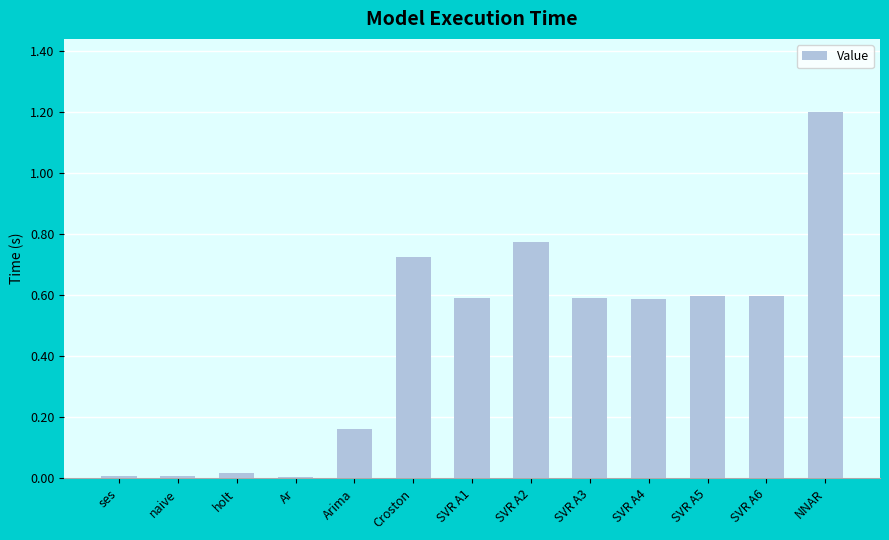

True or false: the data shows 1.0 at SVR A1.

False